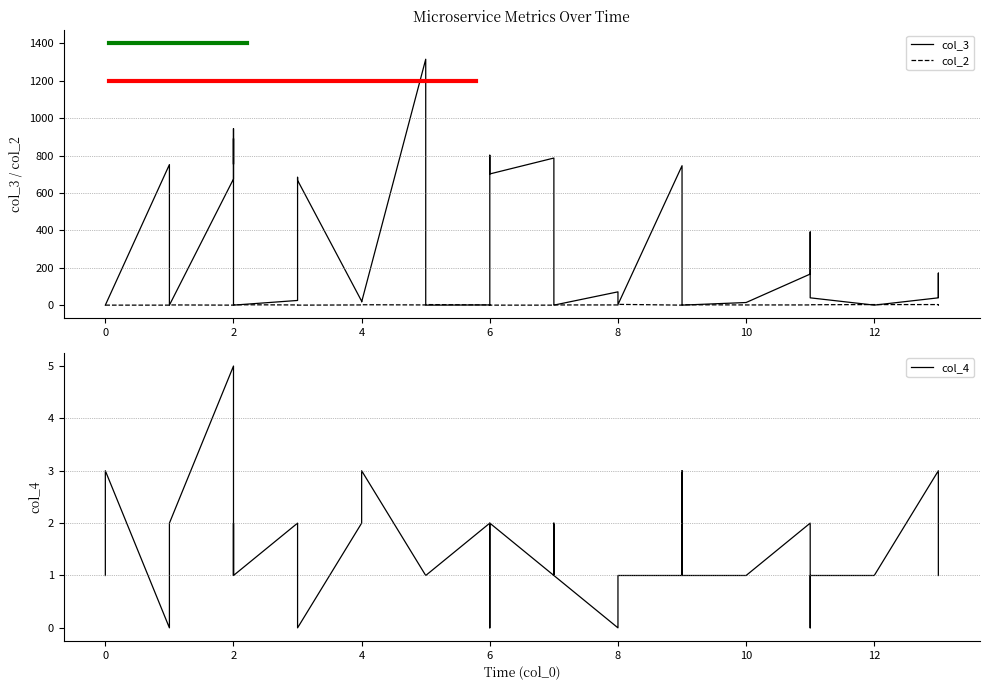

List the series in order of their peak value, lowest first.

col_2, col_4, col_3